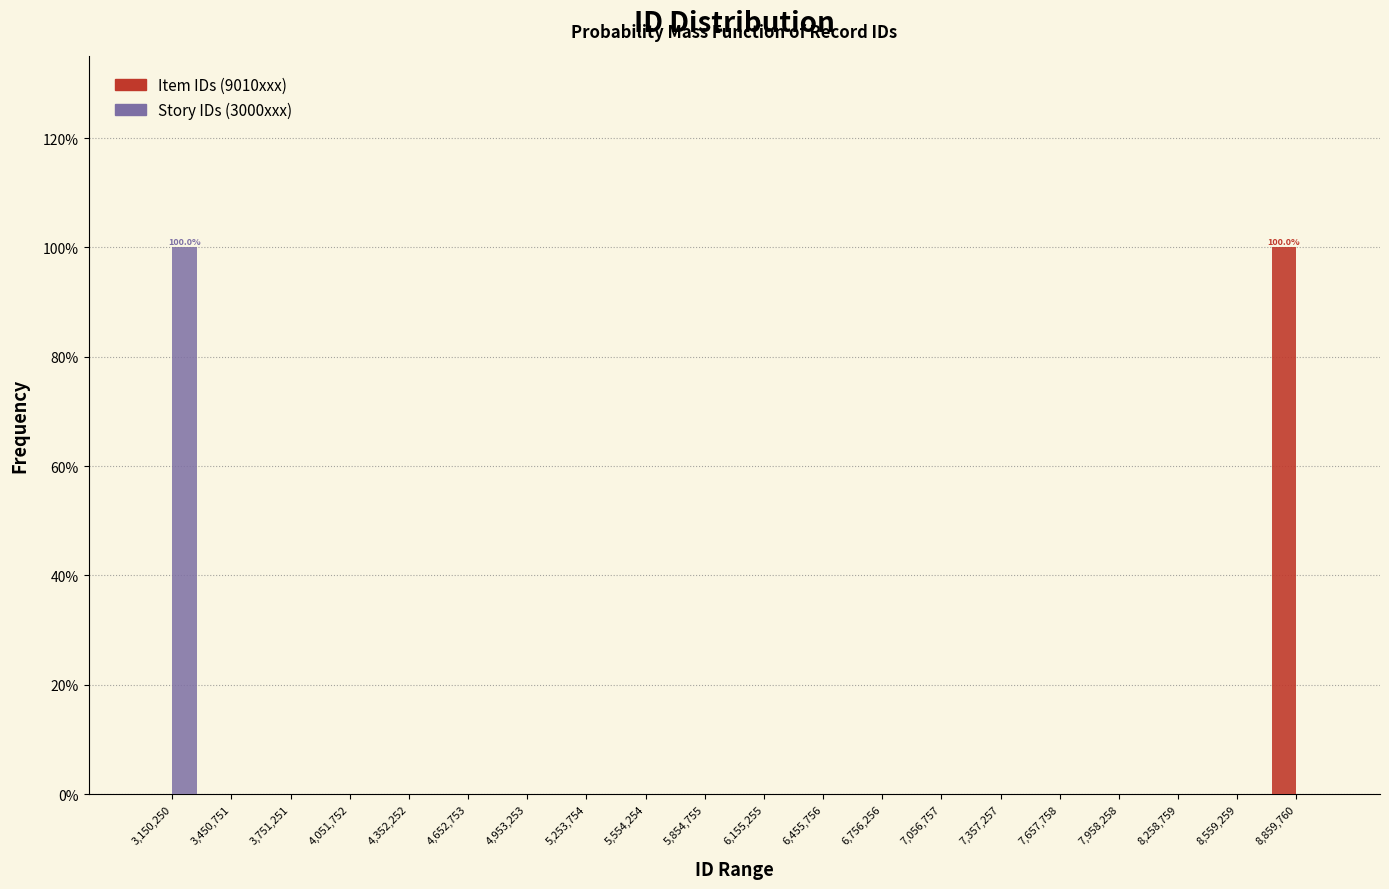

In the Item IDs (9010xxx) series, which range on the x-axis has the tallest bar?

8700000 to 9000000